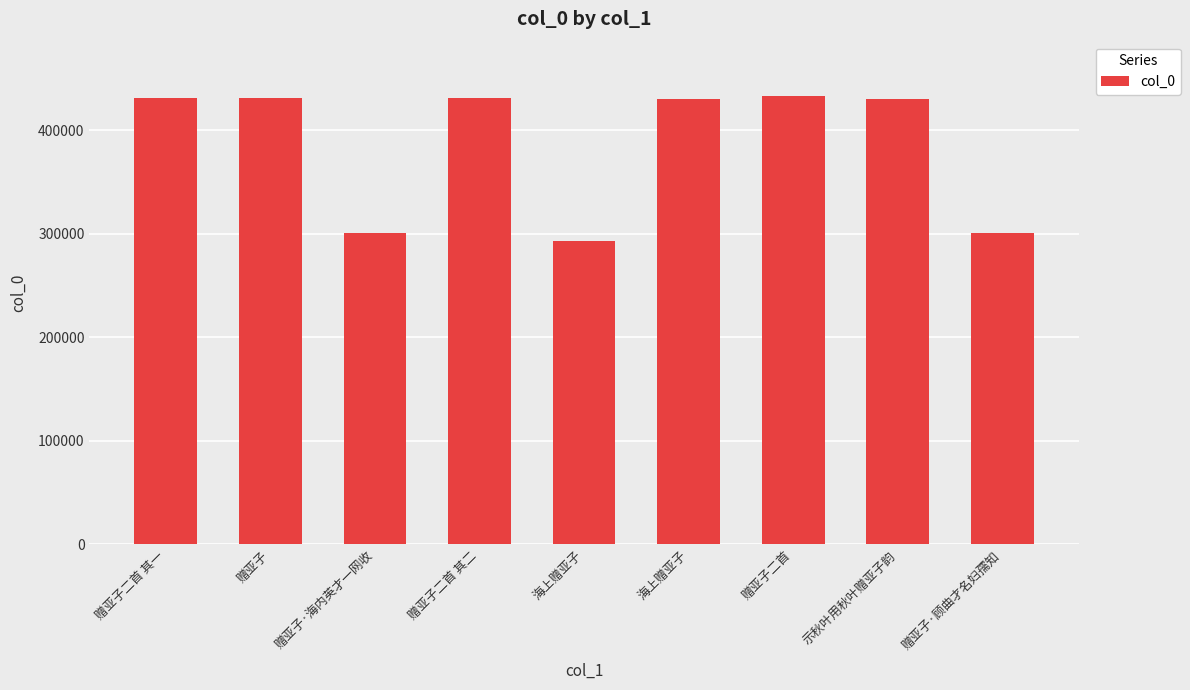

How many bars are there in total?

9